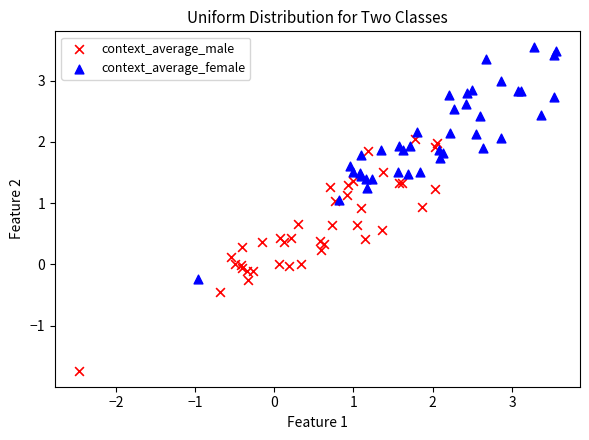

Which series contains the highest Y value?

context_average_female